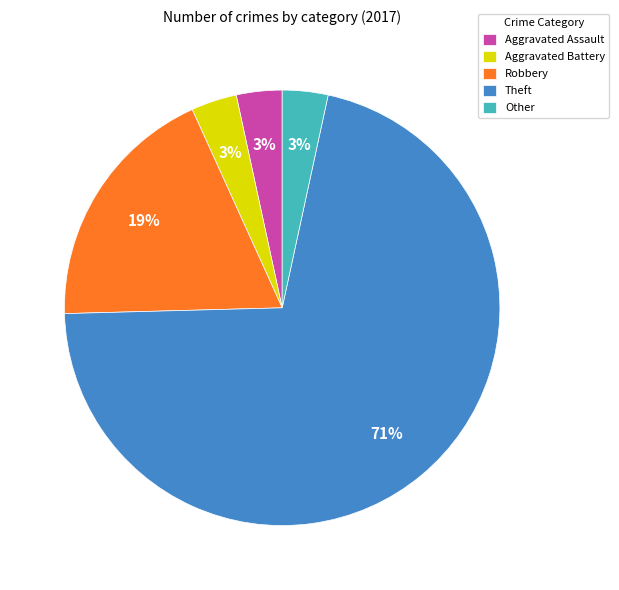

To the nearest percent, what is the combined percentage of Aggravated Assault and Robbery?

22%